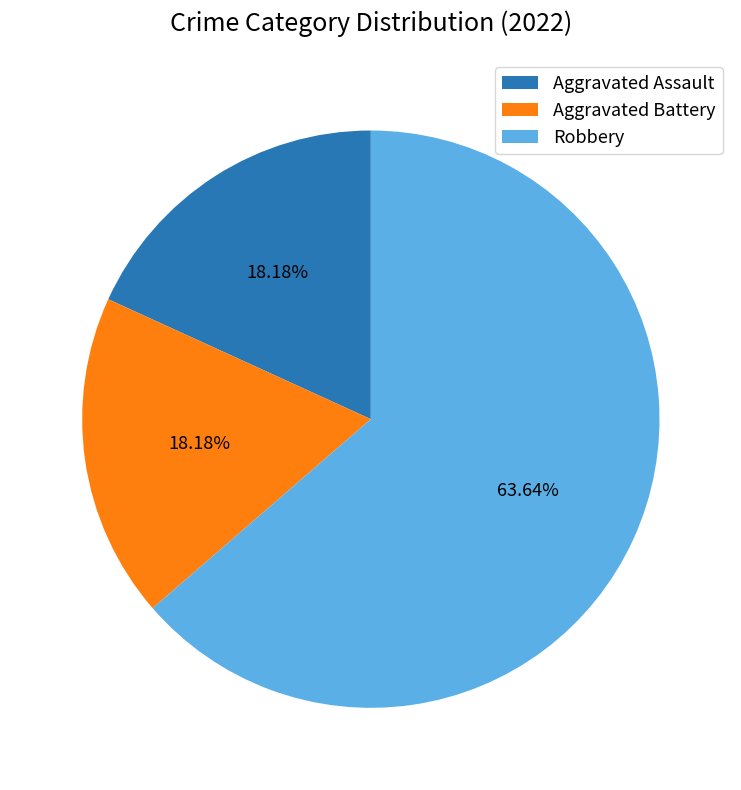

To the nearest percent, what is the difference between the largest and smallest slice percentages?

45%